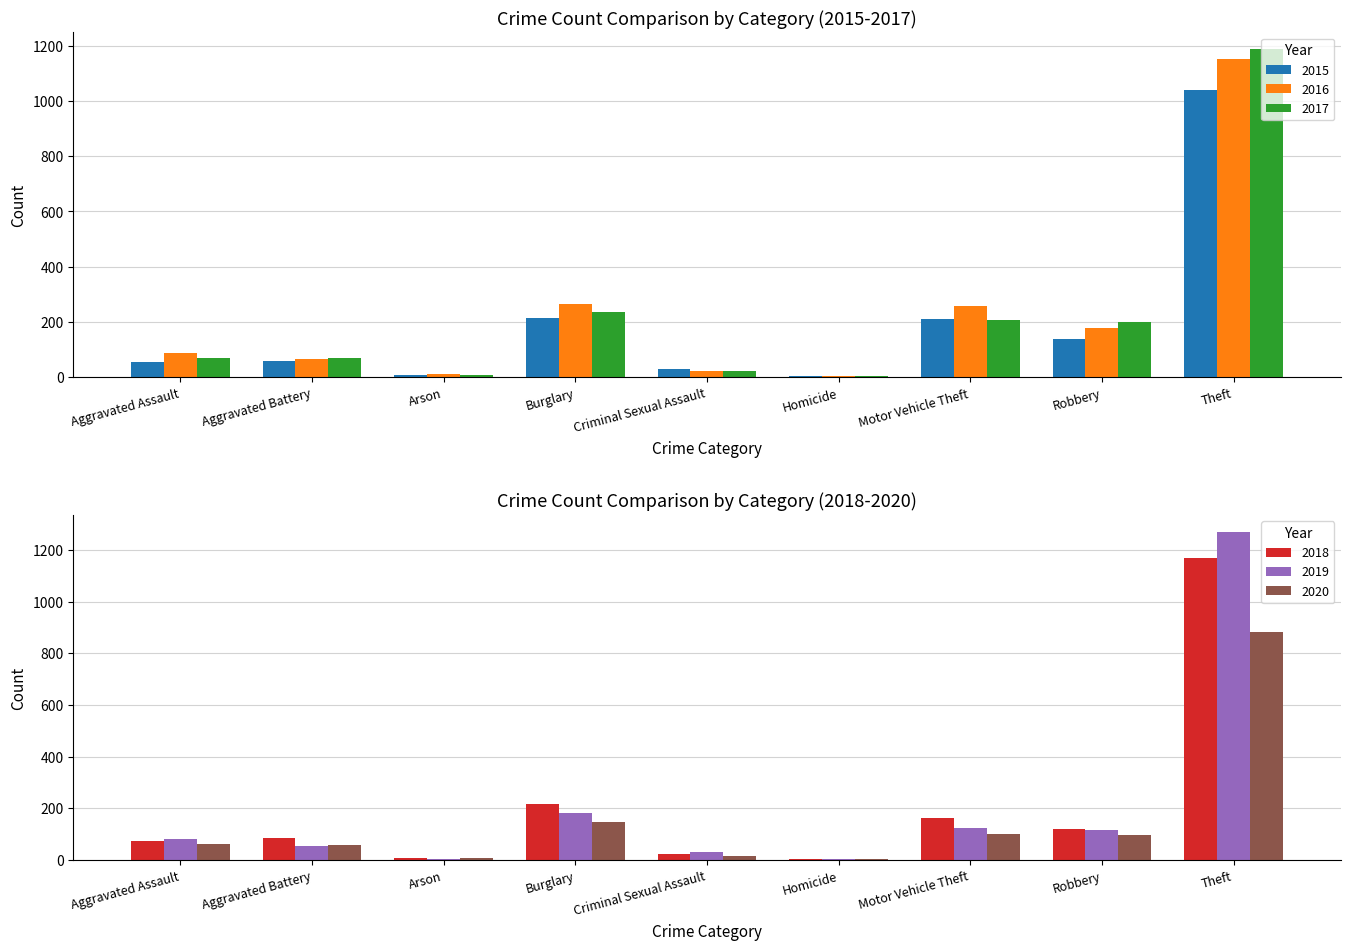

Which series has the widest spread of values?

2019